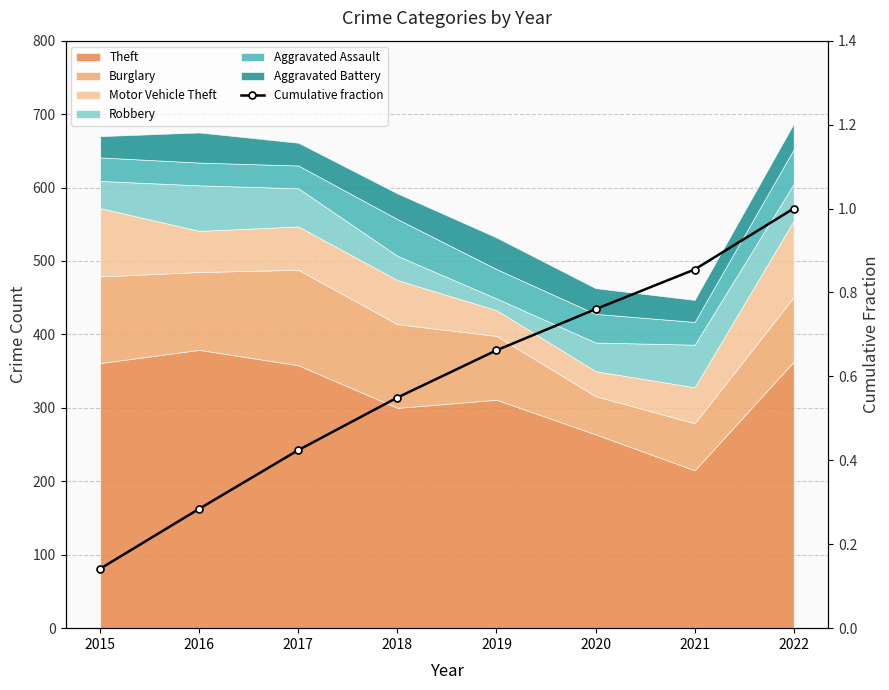

True or false: the data shows 0.2 at 2015.

False